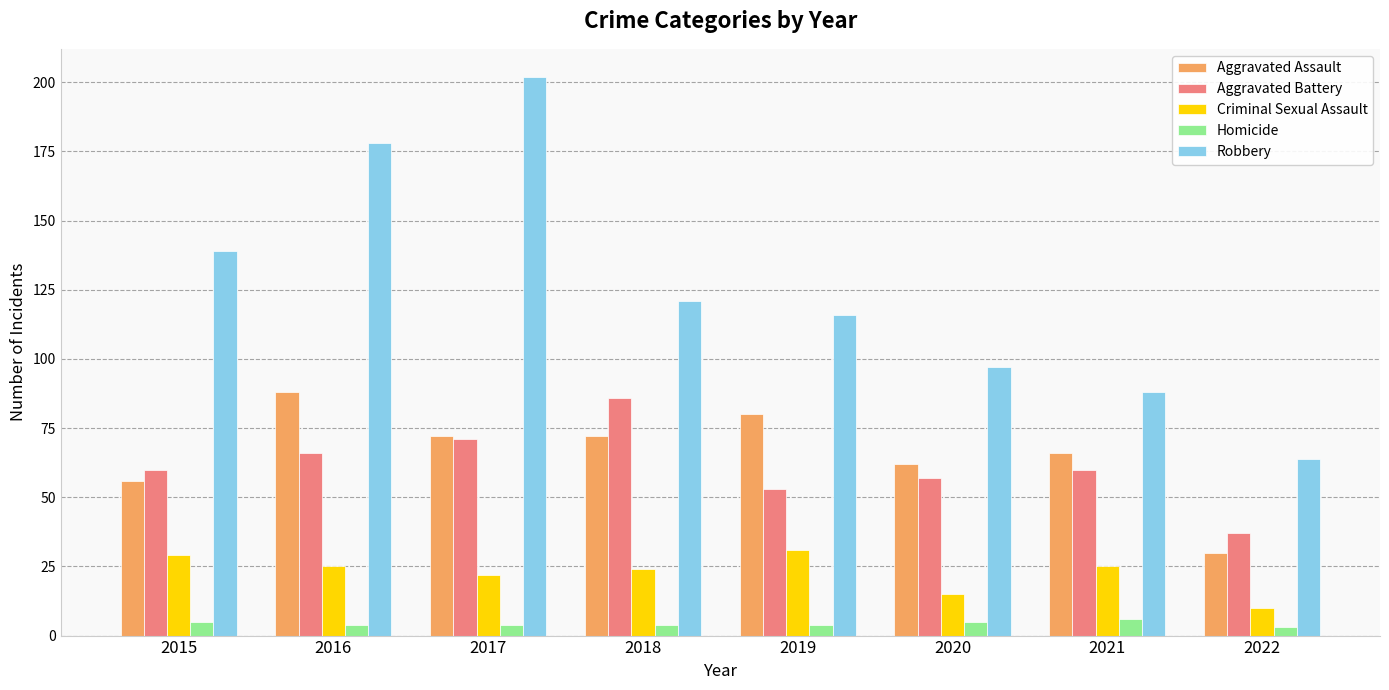

Does the chart contain any negative values?

No